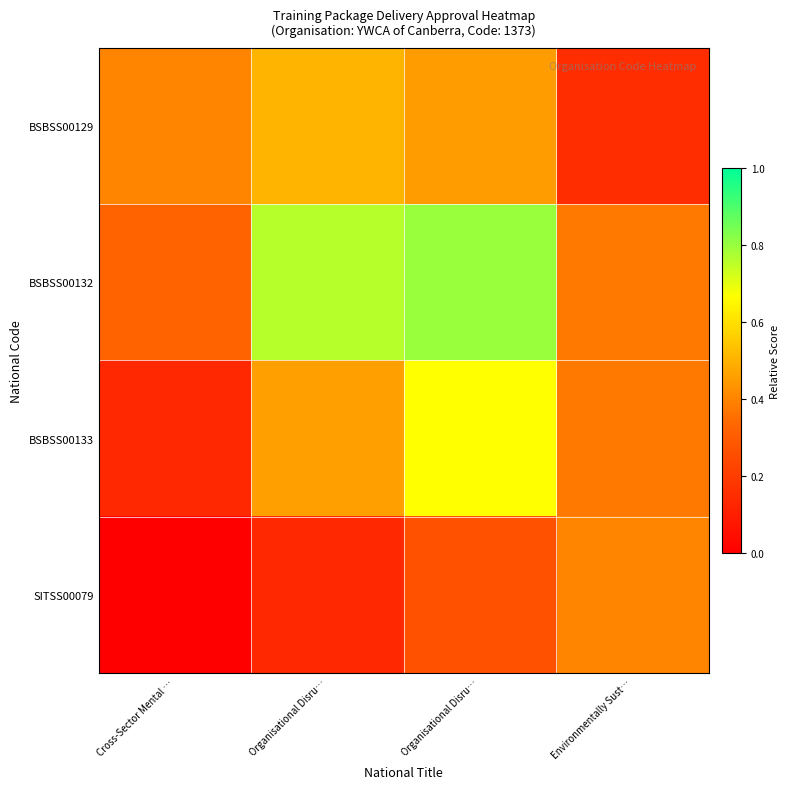

Which series changed the most between Cross-Sector Mental … and Environmentally Sust…?

SITSS00079